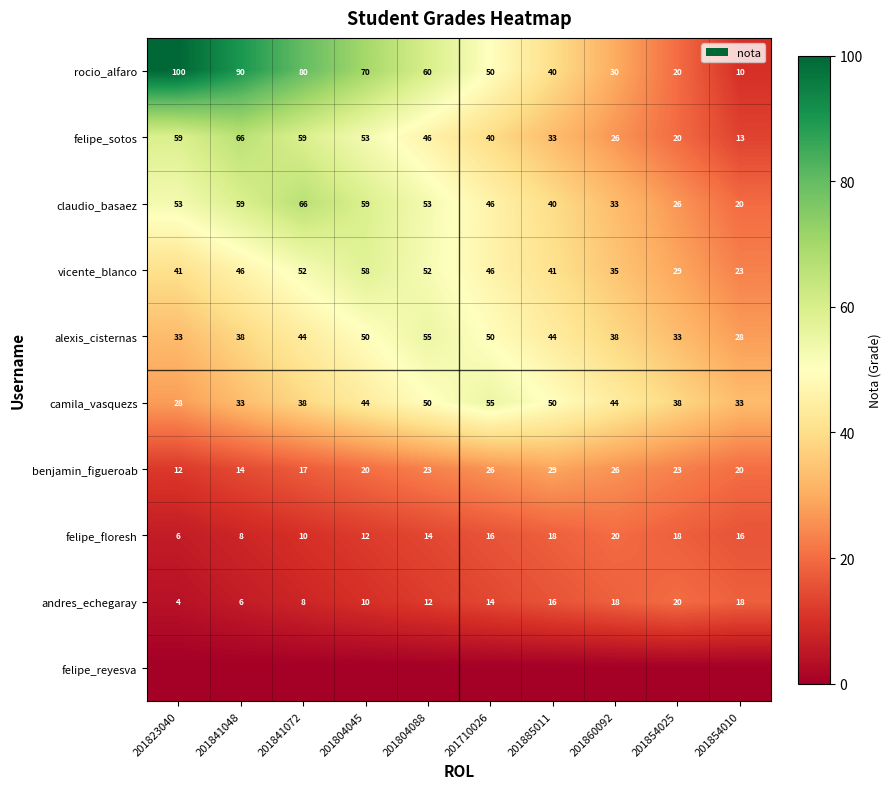

Read the andres_echegaray value at 201804045, to the nearest 10.

10